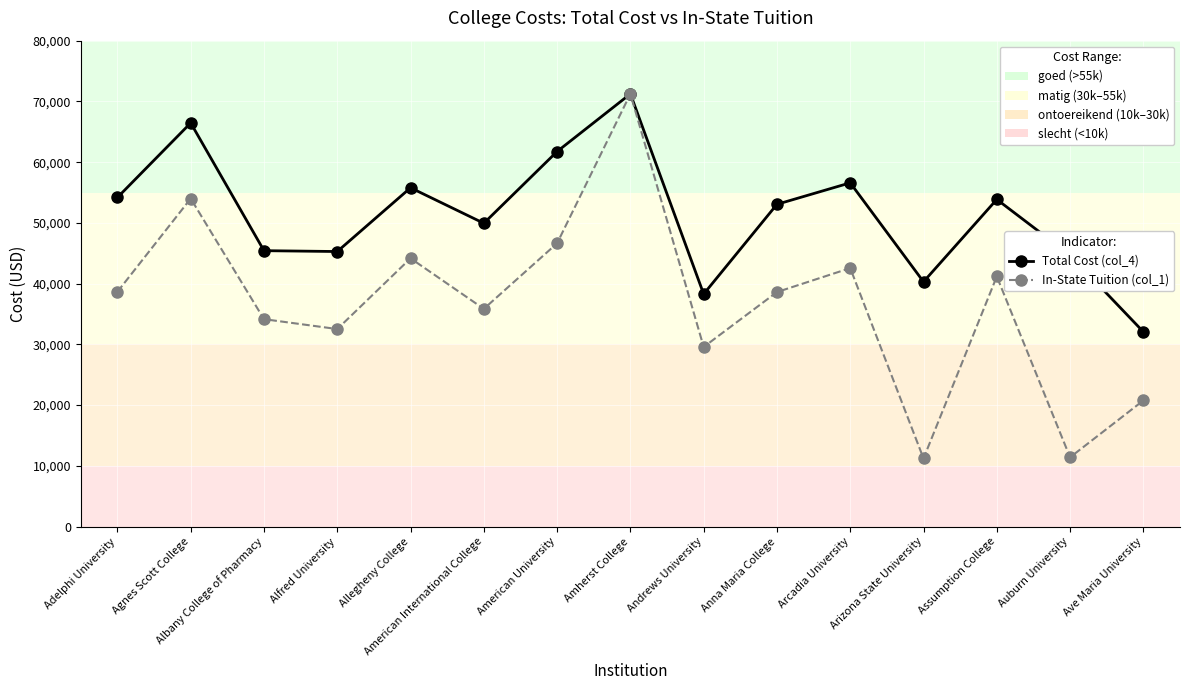

At which label does In-State Tuition (col_1) reach its peak?

Amherst College